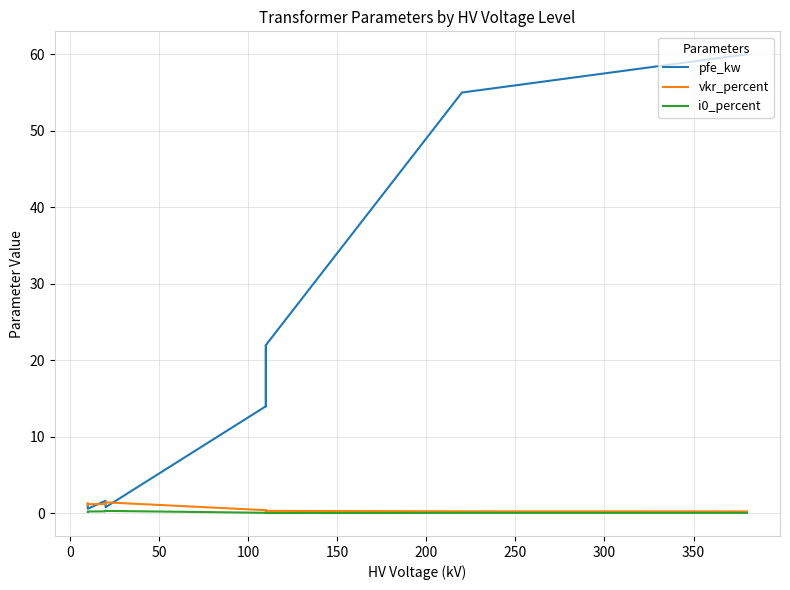

What are all the series names shown in the legend?

pfe_kw, vkr_percent, i0_percent